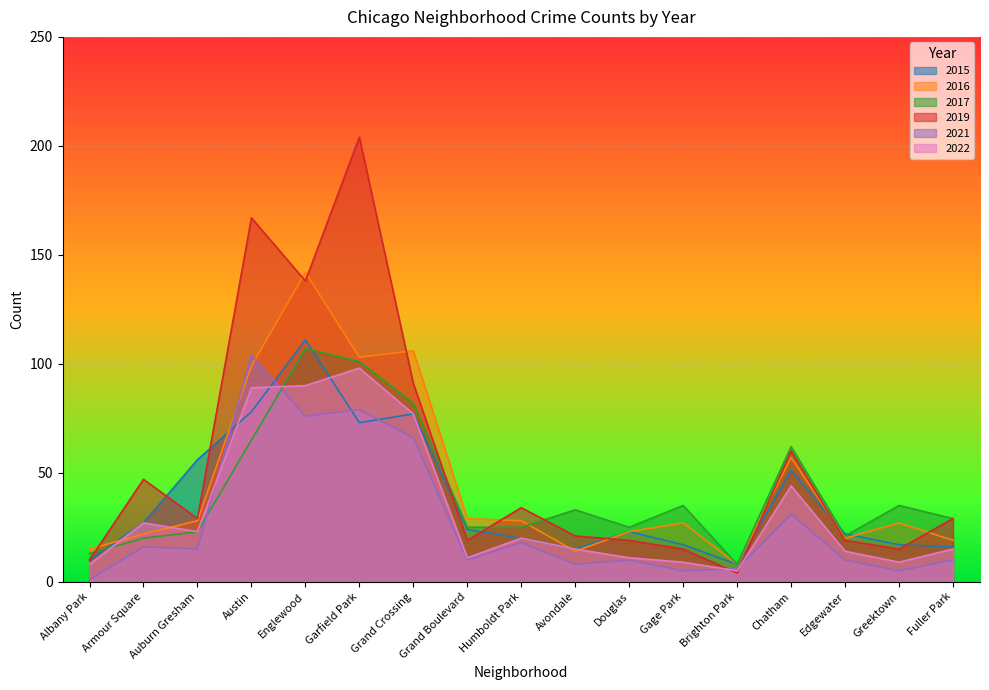

What is the greatest value displayed?

204